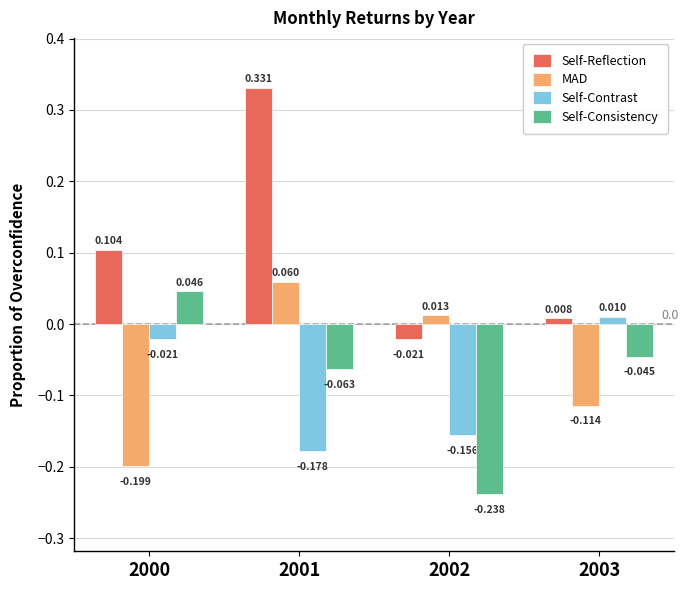

Between 2000 and 2001, which series saw the biggest shift?

MAD